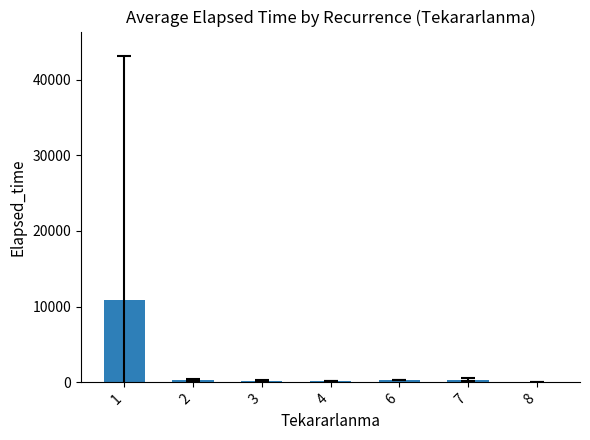

The chart shows a value of 329.0 at 2. True or false?

True